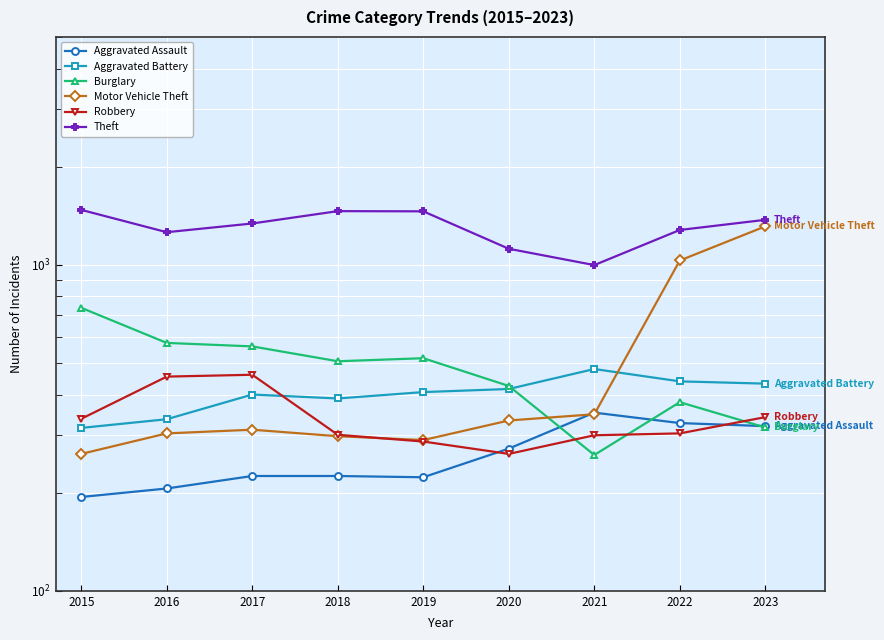

Which series has the largest total across all categories?

Theft